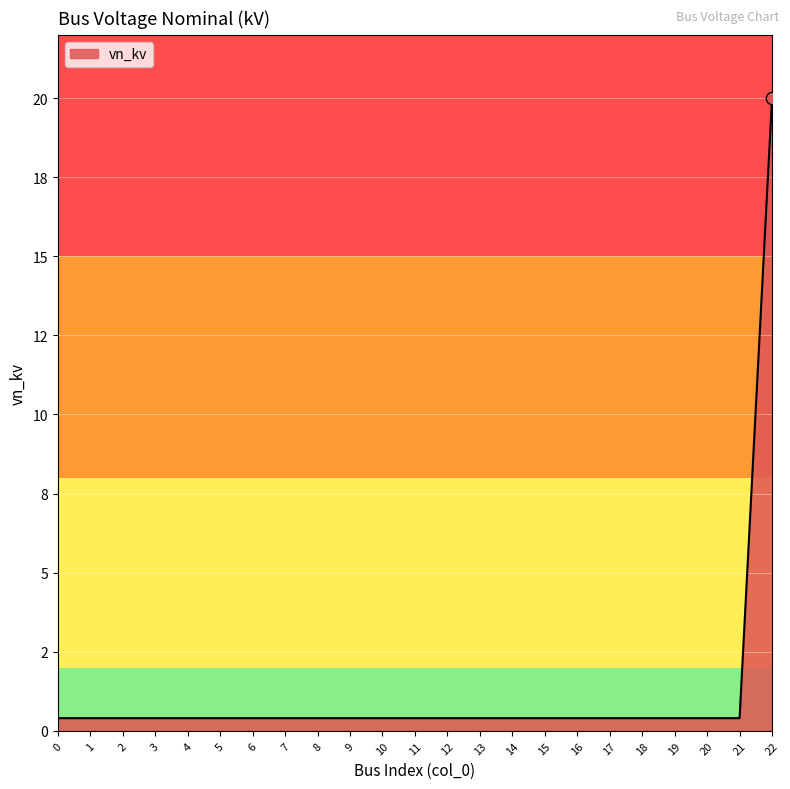

Between 9 and 3, which is larger?

9